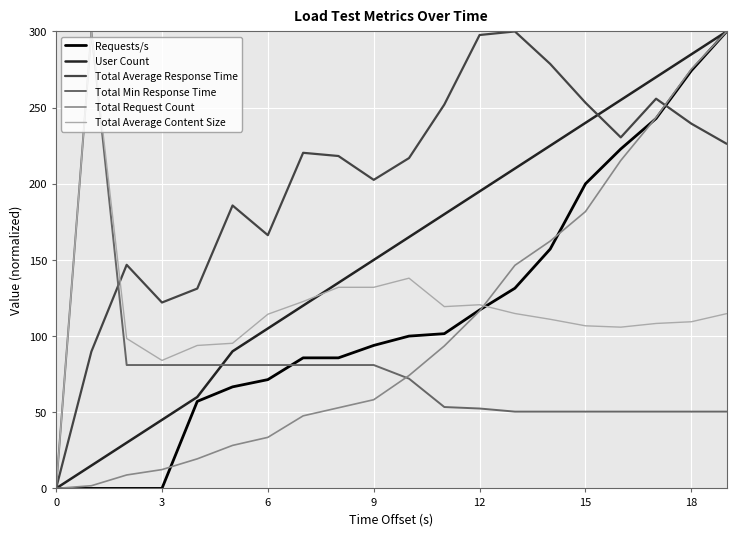

What is the difference between the maximum and minimum values in the User Count series?

300.0